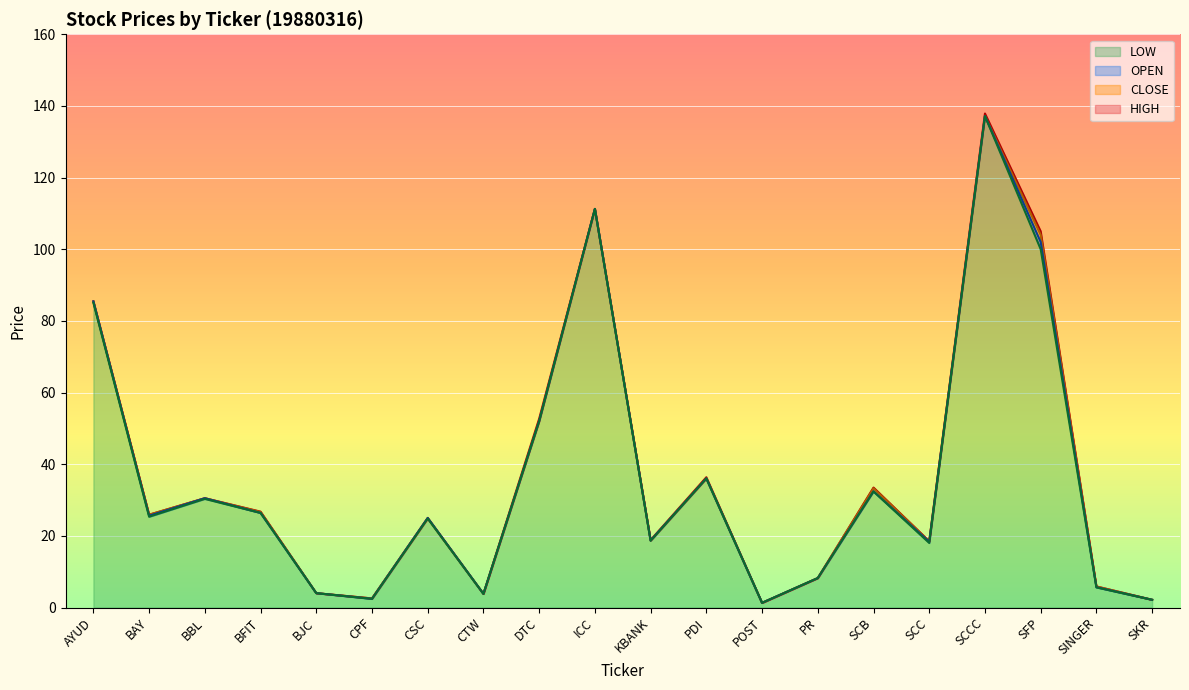

Reading left to right, transcribe all the data shown in this chart.

OPEN: AYUD=85.4	BAY=25.6	BBL=30.5	BFIT=26.4	BJC=4.0	CPF=2.4	CSC=25.0	CTW=3.8	DTC=52.0	ICC=111.3	KBANK=18.7	PDI=36.0	POST=1.3	PR=8.2	SCB=32.4	SCC=18.3	SCCC=137.2	SFP=102.0	SINGER=5.7	SKR=2.2
HIGH: AYUD=85.4	BAY=25.9	BBL=30.5	BFIT=26.8	BJC=4.0	CPF=2.5	CSC=25.0	CTW=3.8	DTC=52.7	ICC=111.3	KBANK=18.8	PDI=36.4	POST=1.3	PR=8.2	SCB=33.5	SCC=18.5	SCCC=137.9	SFP=105.0	SINGER=5.9	SKR=2.2
LOW: AYUD=85.1	BAY=25.3	BBL=30.3	BFIT=26.4	BJC=4.0	CPF=2.4	CSC=24.8	CTW=3.8	DTC=52.0	ICC=111.3	KBANK=18.6	PDI=36.0	POST=1.3	PR=8.2	SCB=32.4	SCC=18.0	SCCC=137.2	SFP=100.0	SINGER=5.6	SKR=2.2
CLOSE: AYUD=85.4	BAY=25.9	BBL=30.5	BFIT=26.7	BJC=4.0	CPF=2.5	CSC=24.8	CTW=3.8	DTC=52.0	ICC=111.3	KBANK=18.7	PDI=36.0	POST=1.3	PR=8.2	SCB=33.3	SCC=18.5	SCCC=137.2	SFP=104.0	SINGER=5.9	SKR=2.2